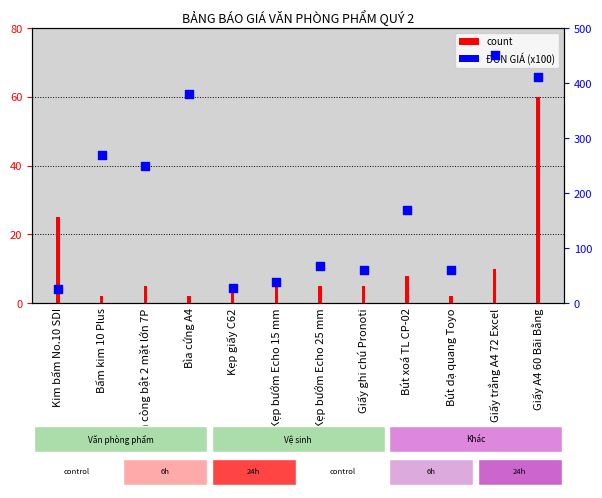

At how many categories does at least one series exceed 53?

9